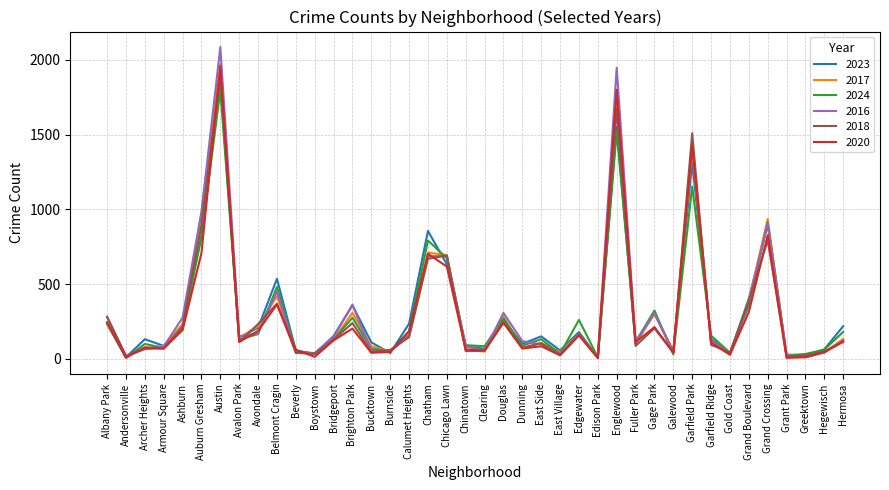

Is it true that 2024 equals 792 at Chatham?

True